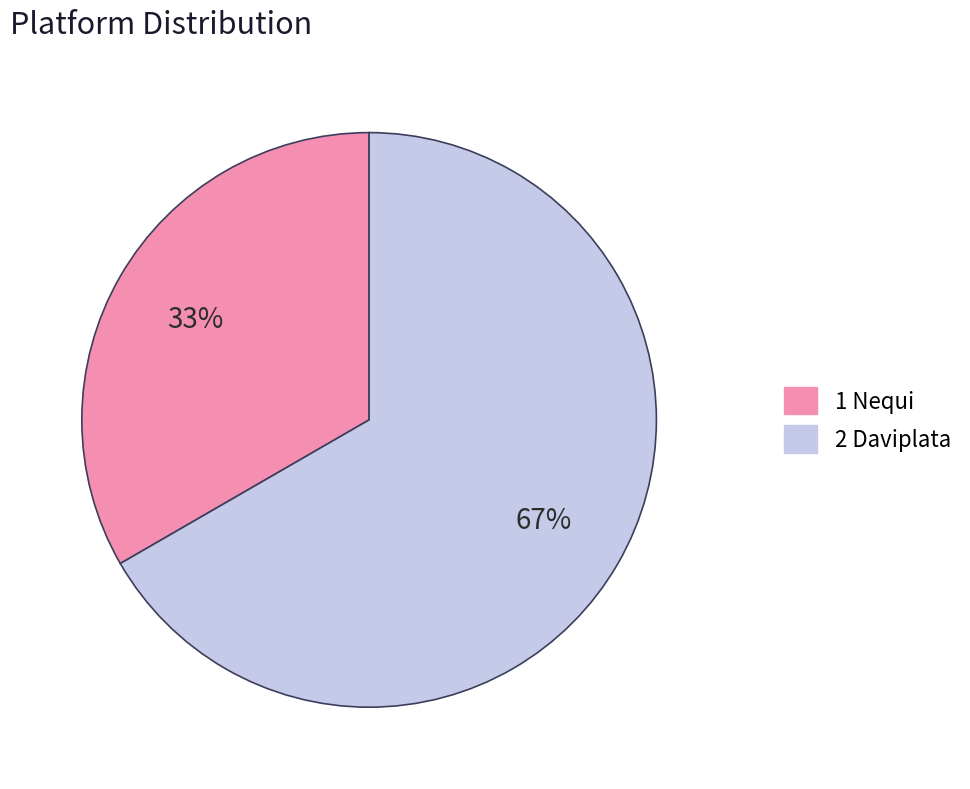

Count the number of slices in the pie.

2